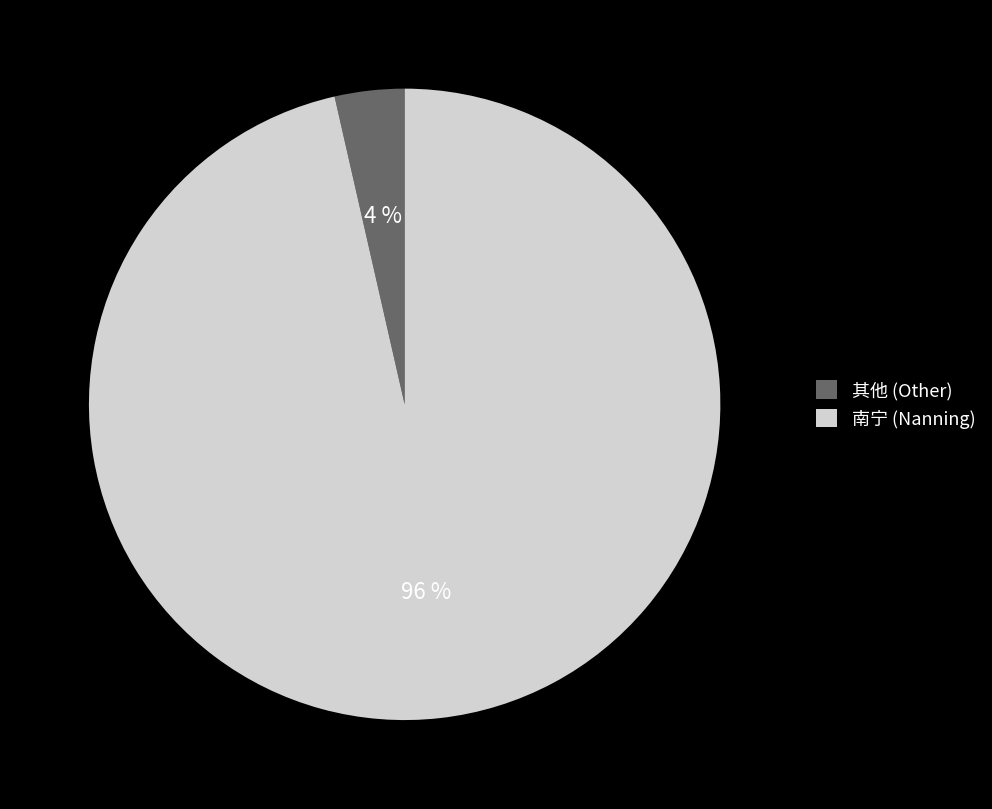

Rank the categories by value from lowest to highest.

其他 (Other), 南宁 (Nanning)